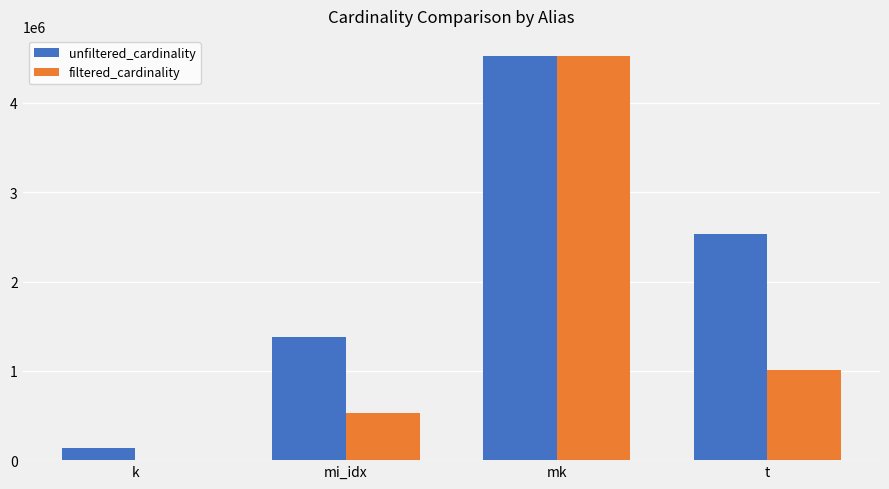

How many groups of bars are there?

4